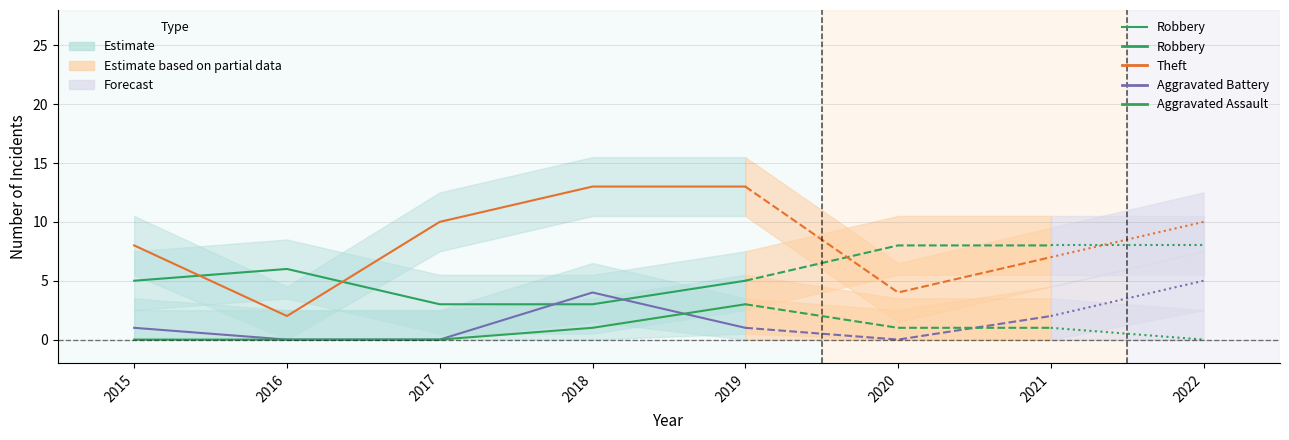

The value at 2015 is 5. True or false?

True